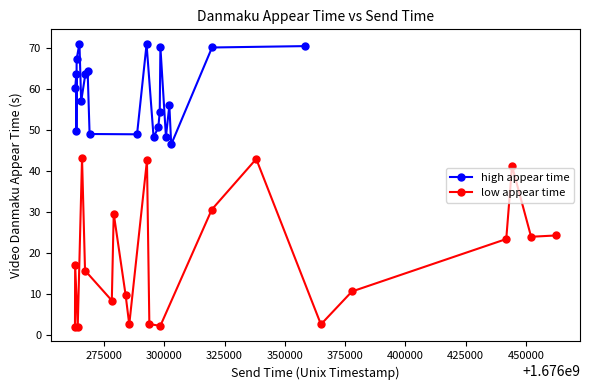

What is the highest value of the high appear time series?

71.2